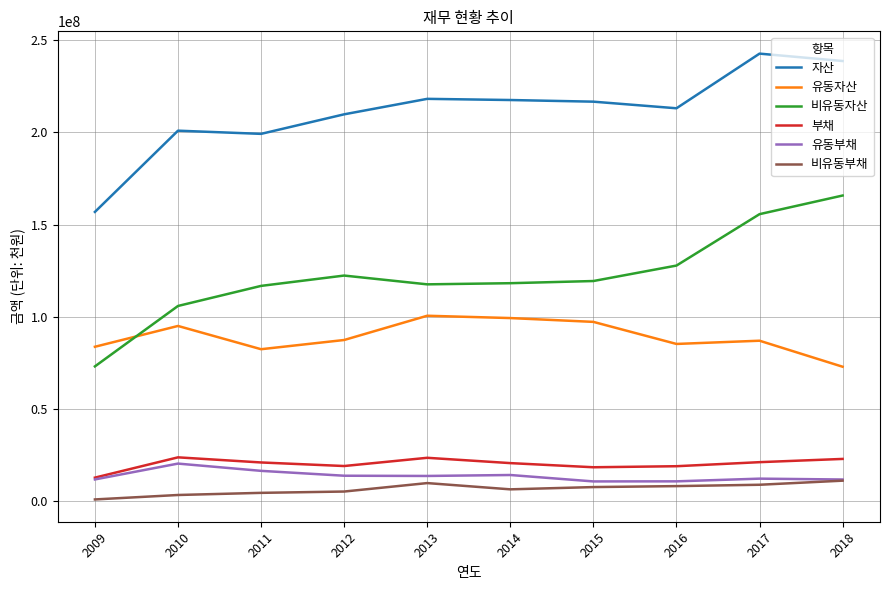

What are all the series names shown in the legend?

자산, 유동자산, 비유동자산, 부채, 유동부채, 비유동부채